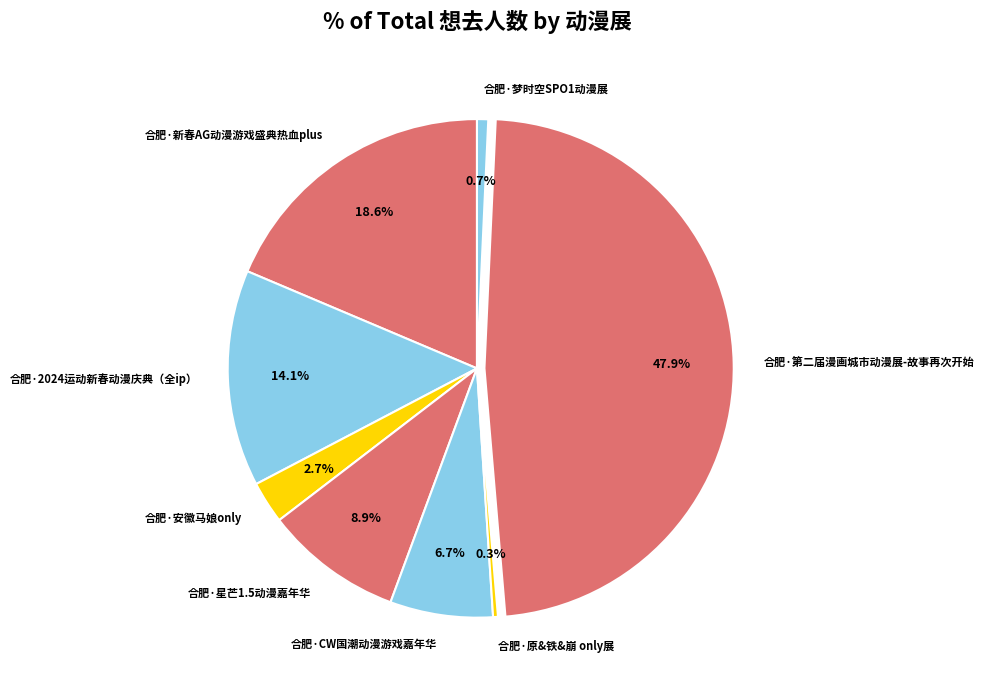

To the nearest percent, what portion does 合肥·2024运动新春动漫庆典（全ip） represent?

14%